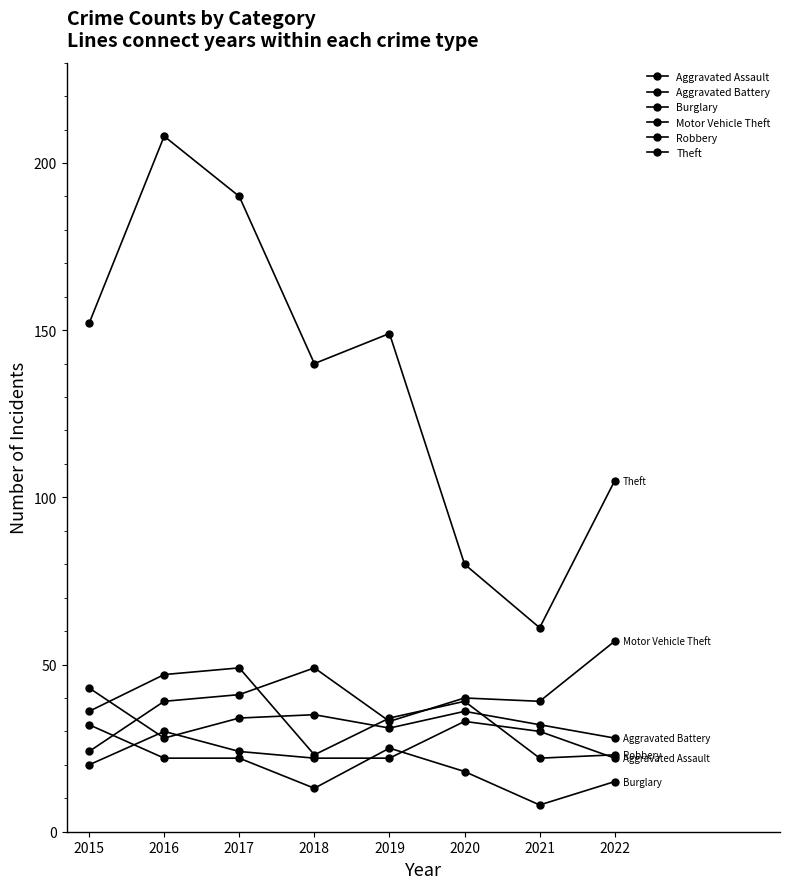

How many lines are shown in the chart?

6